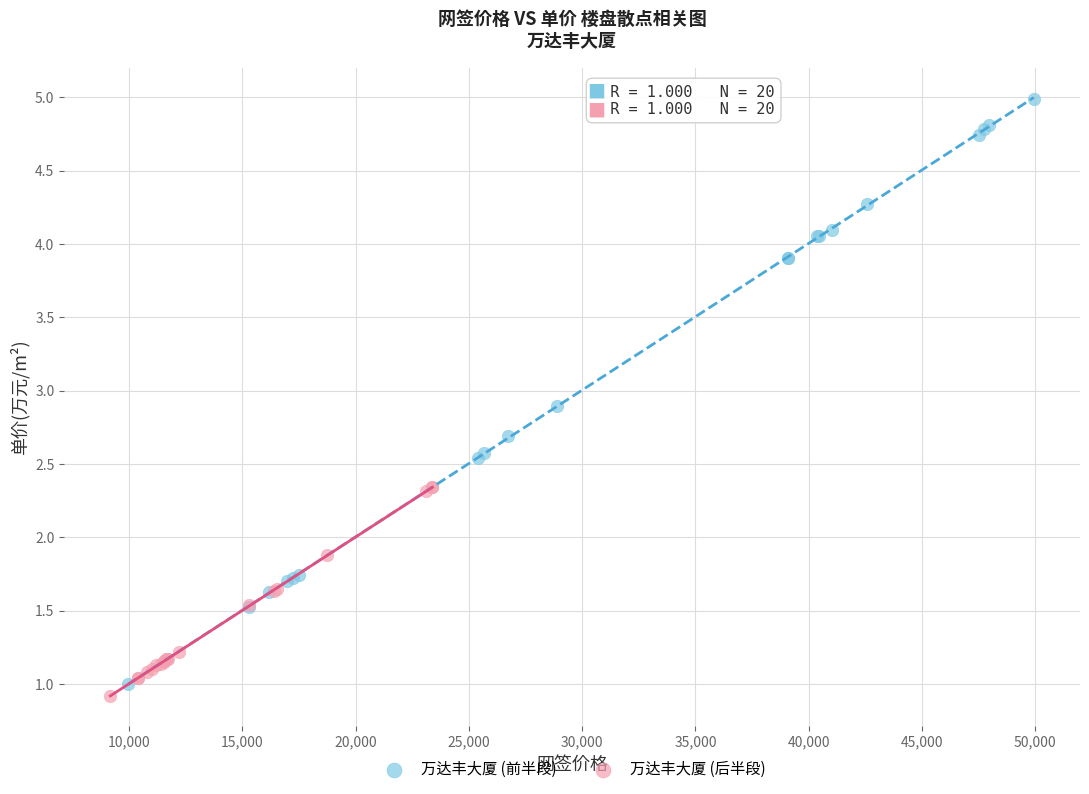

Which series has the widest spread of Y values?

万达丰大厦 (前半段)